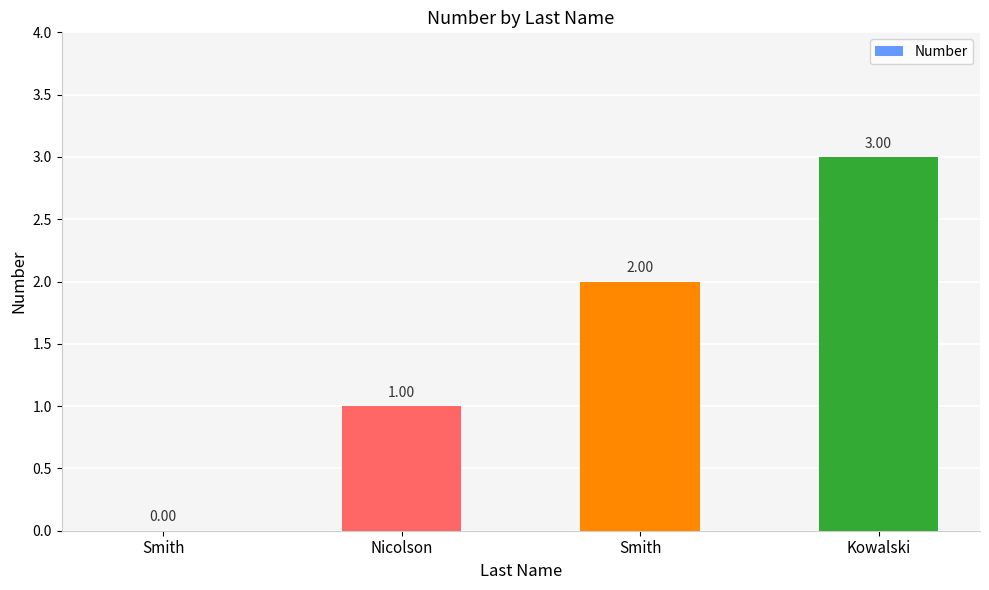

At which label does the data first exceed 2?

Kowalski